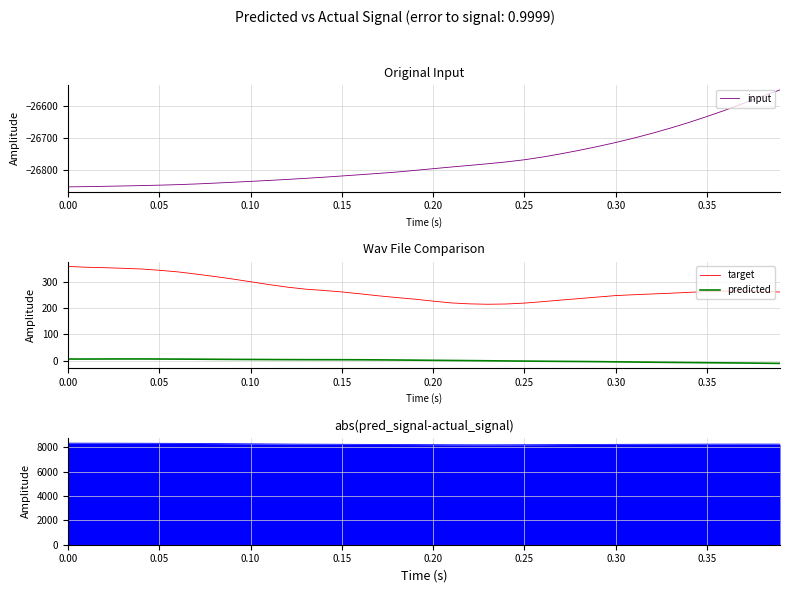

What is the difference between the second highest and second lowest values in the input series?

278.7